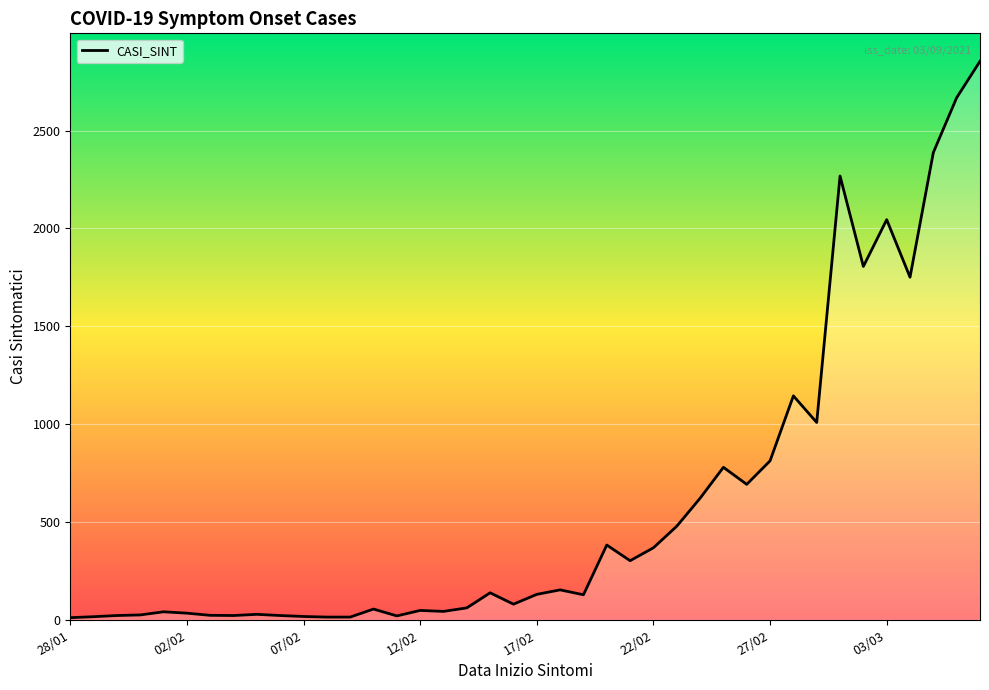

How many lines are shown in the chart?

1